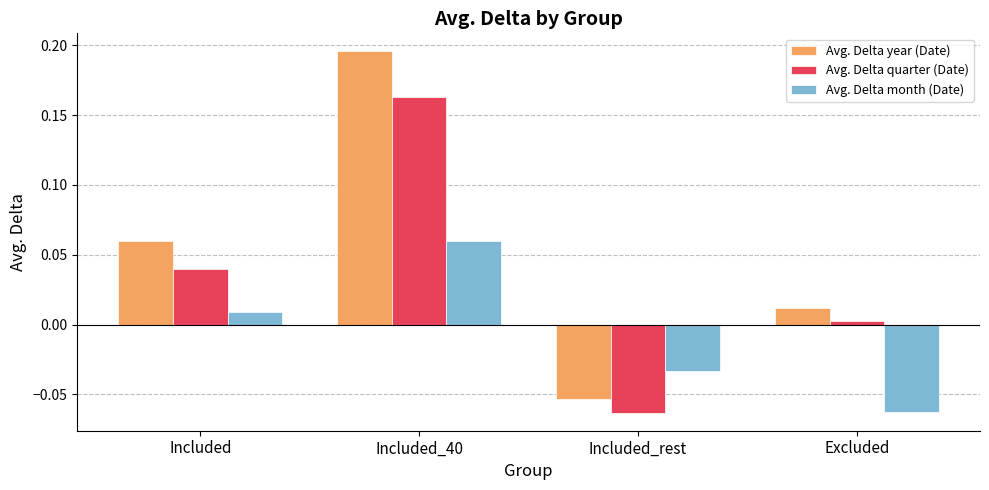

Rank the categories by Avg. Delta month (Date) value from highest to lowest.

Included_40, Included, Included_rest, Excluded